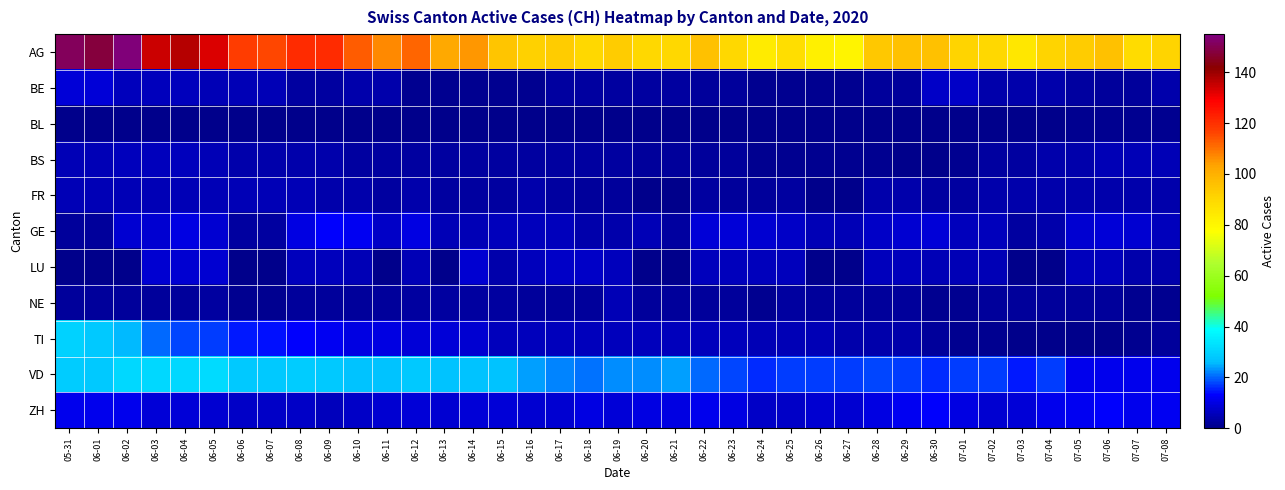

Between 06-13 and 06-24, which series saw the biggest shift?

AG